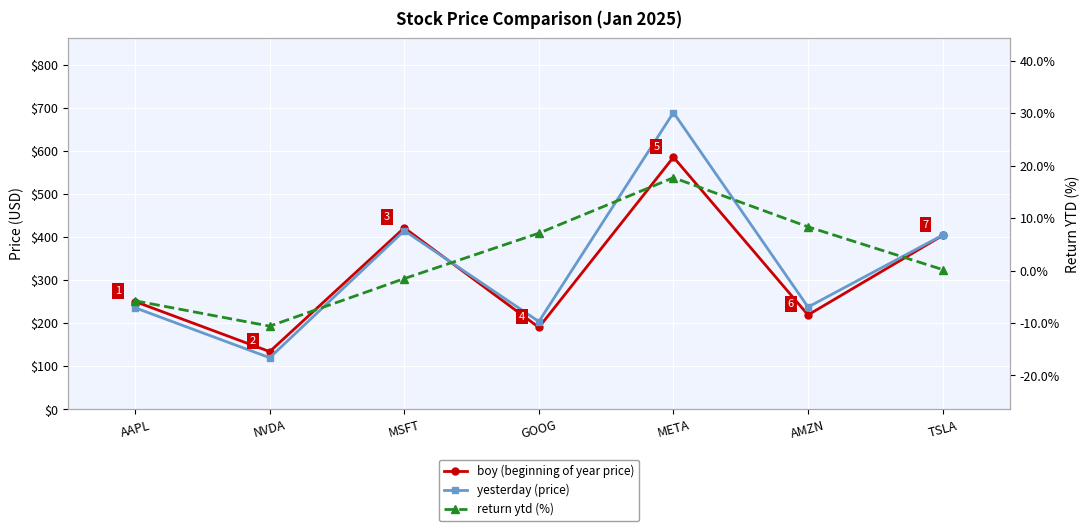

True or false: return ytd (%) has more than 1 points higher than both neighbors.

False